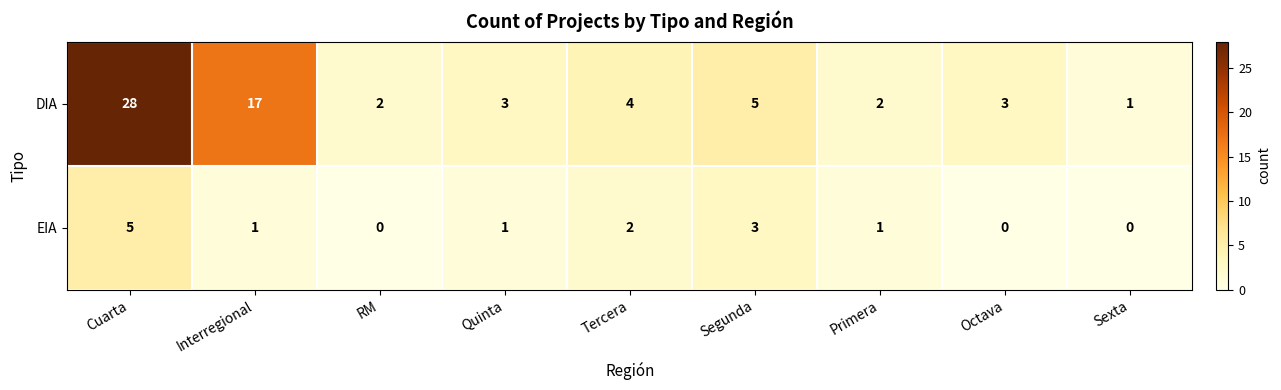

Where is DIA nearest to the value 14?

Interregional